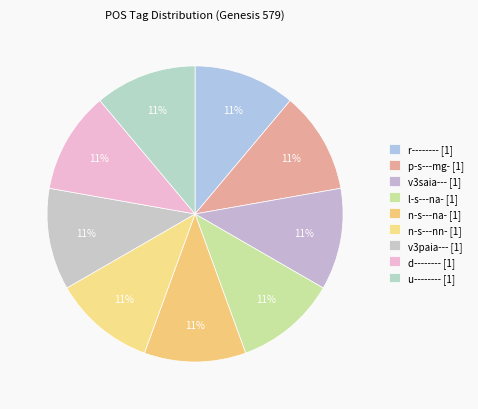

What is the smallest slice in the pie chart?

r--------